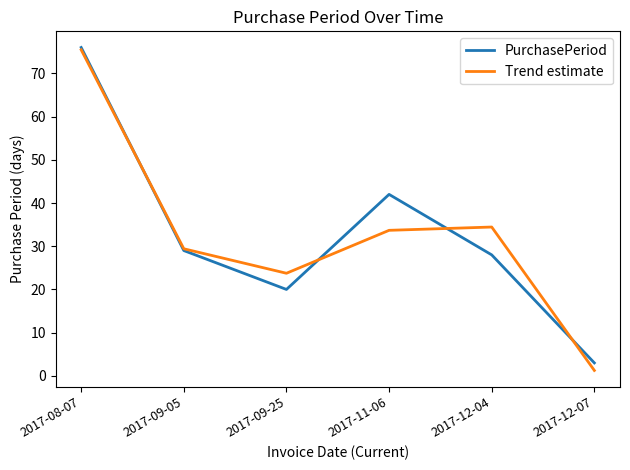

Is the value of Trend estimate at 2017-09-05 greater than the value of PurchasePeriod at 2017-11-06?

No